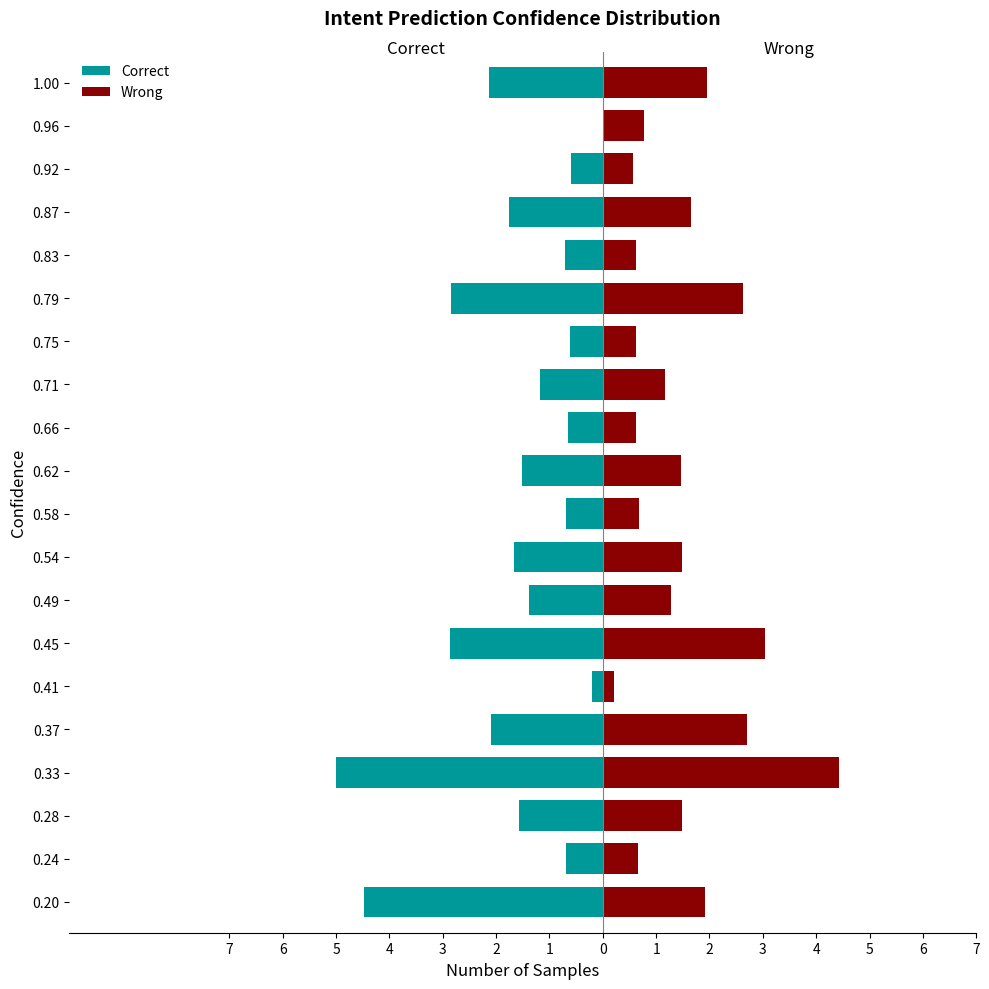

How many bars are there in total?

40